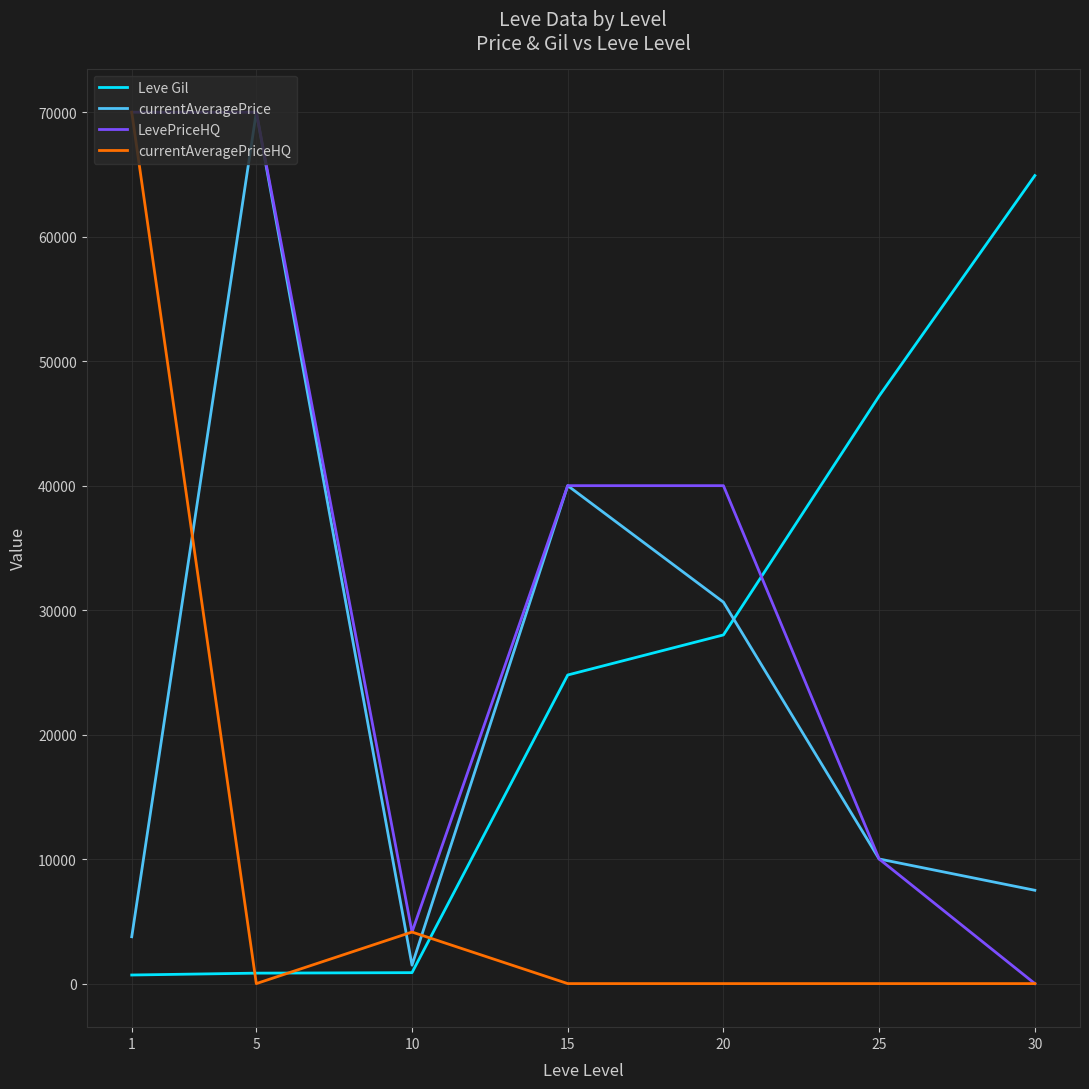

True or false: currentAveragePriceHQ has more than 2 points higher than both neighbors.

False